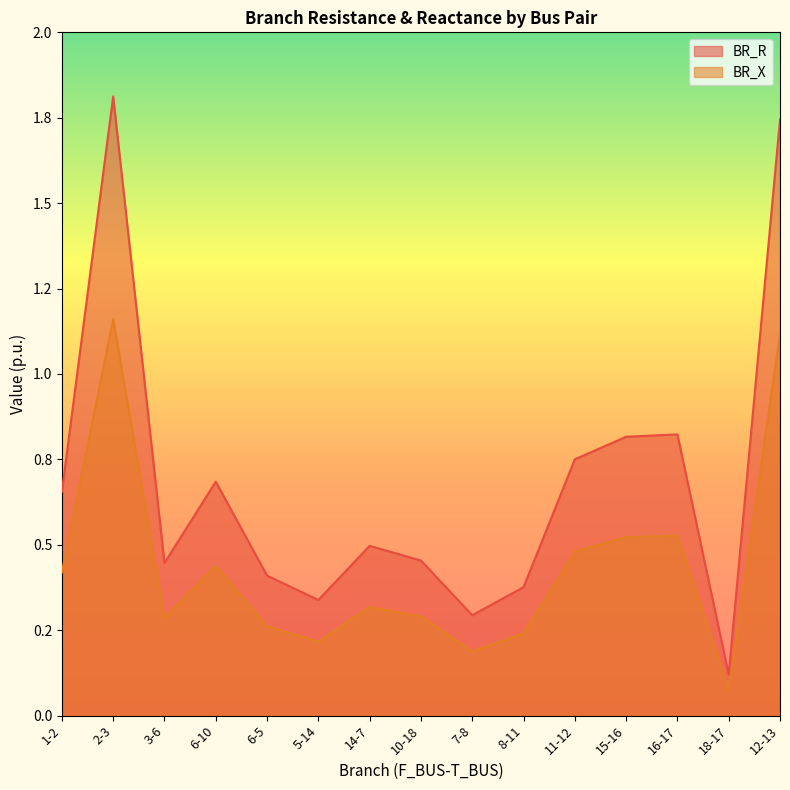

Reading left to right, list all the values displayed in this chart.

BR_R: 1-2=0.7	2-3=1.8	3-6=0.4	6-10=0.7	6-5=0.4	5-14=0.3	14-7=0.5	10-18=0.5	7-8=0.3	8-11=0.4	11-12=0.8	15-16=0.8	16-17=0.8	18-17=0.1	12-13=1.7
BR_X: 1-2=0.4	2-3=1.2	3-6=0.3	6-10=0.4	6-5=0.3	5-14=0.2	14-7=0.3	10-18=0.3	7-8=0.2	8-11=0.2	11-12=0.5	15-16=0.5	16-17=0.5	18-17=0.1	12-13=1.1